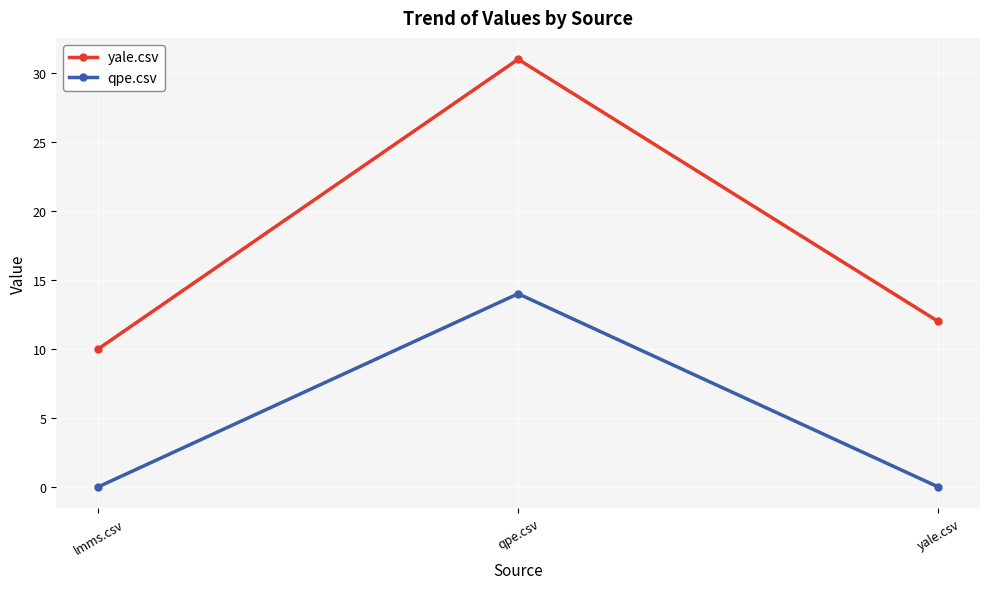

At which label does qpe.csv reach its peak?

qpe.csv